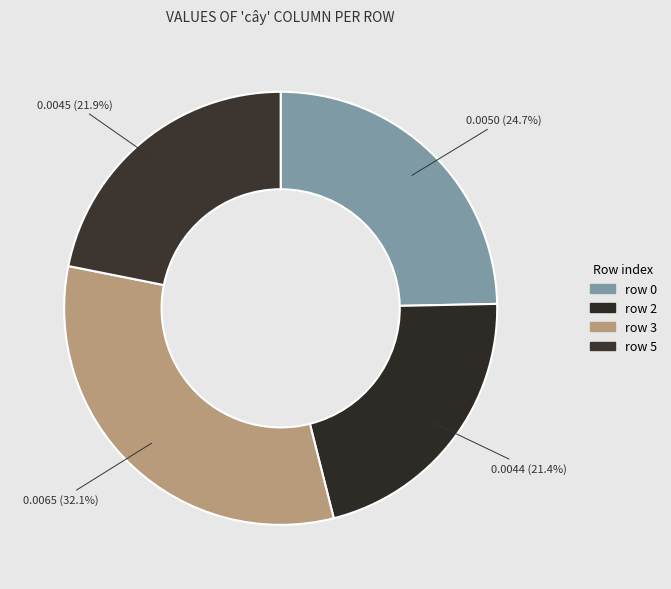

How many slices are in this pie chart?

4